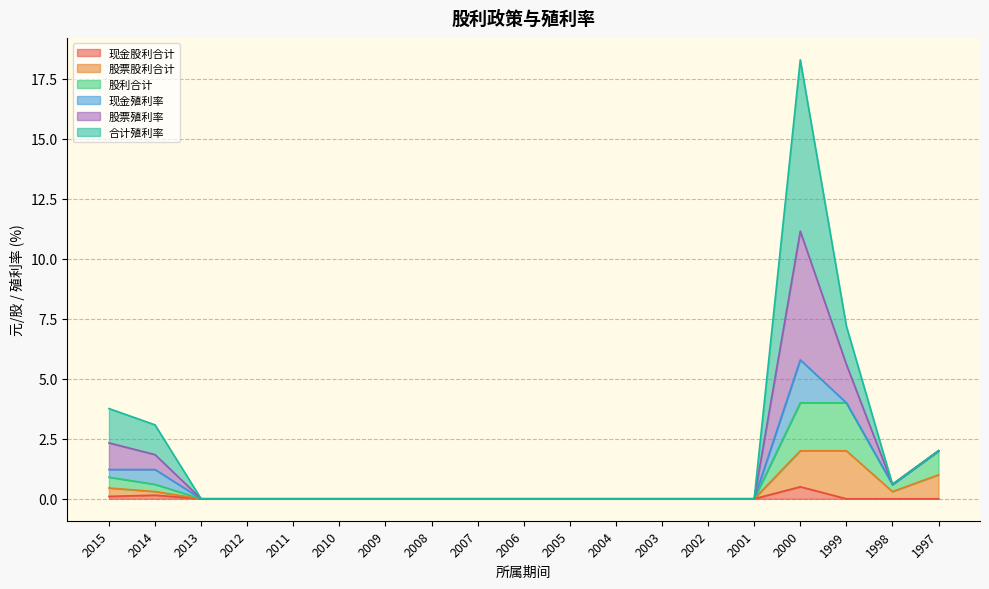

At which category is the sum across all series the highest?

2000